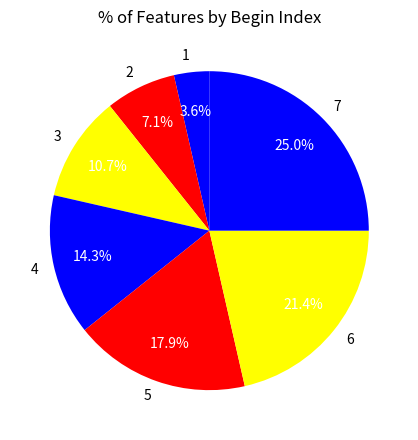

To the nearest percent, what is the difference between the 7 and 4 slice percentages?

11%